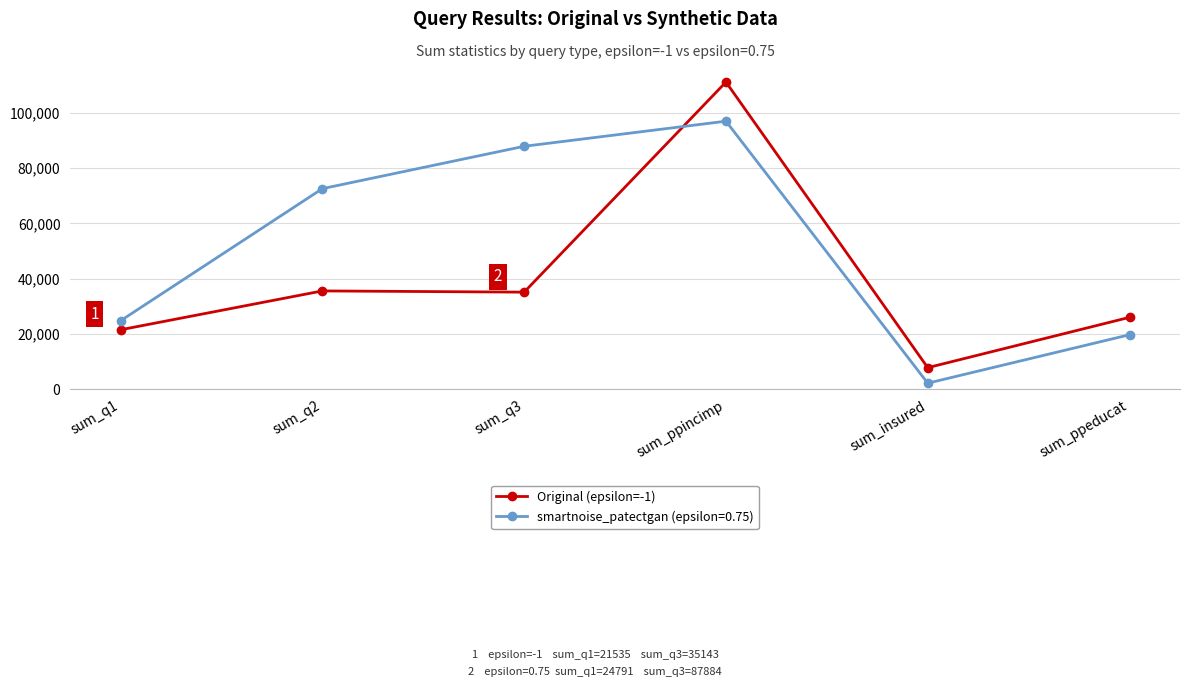

What is the spread (max minus min) of values at sum_ppeducat?

6296